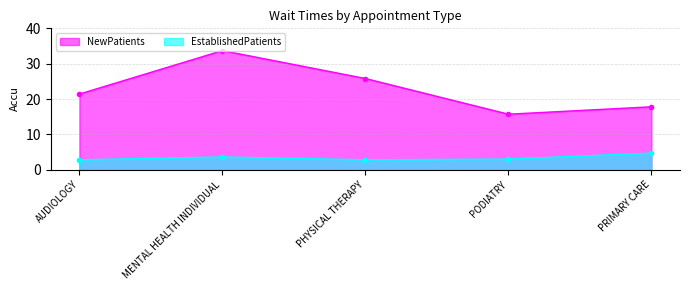

Where is the first local minimum for NewPatients?

PODIATRY